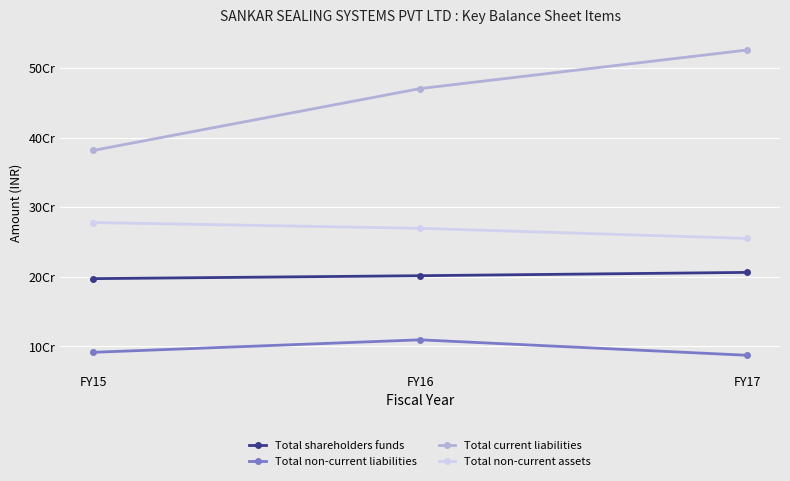

Is this an area chart (filled region under the line)?

No